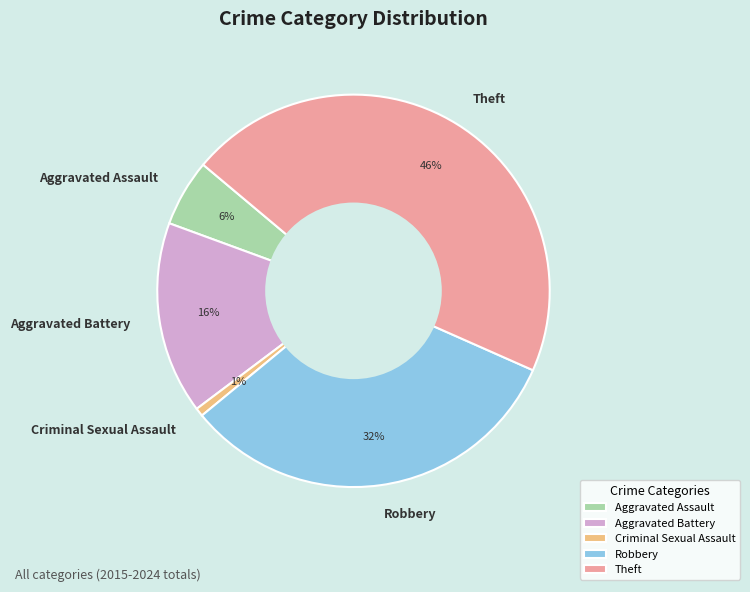

Rank the categories by value from lowest to highest.

Criminal Sexual Assault, Aggravated Assault, Aggravated Battery, Robbery, Theft